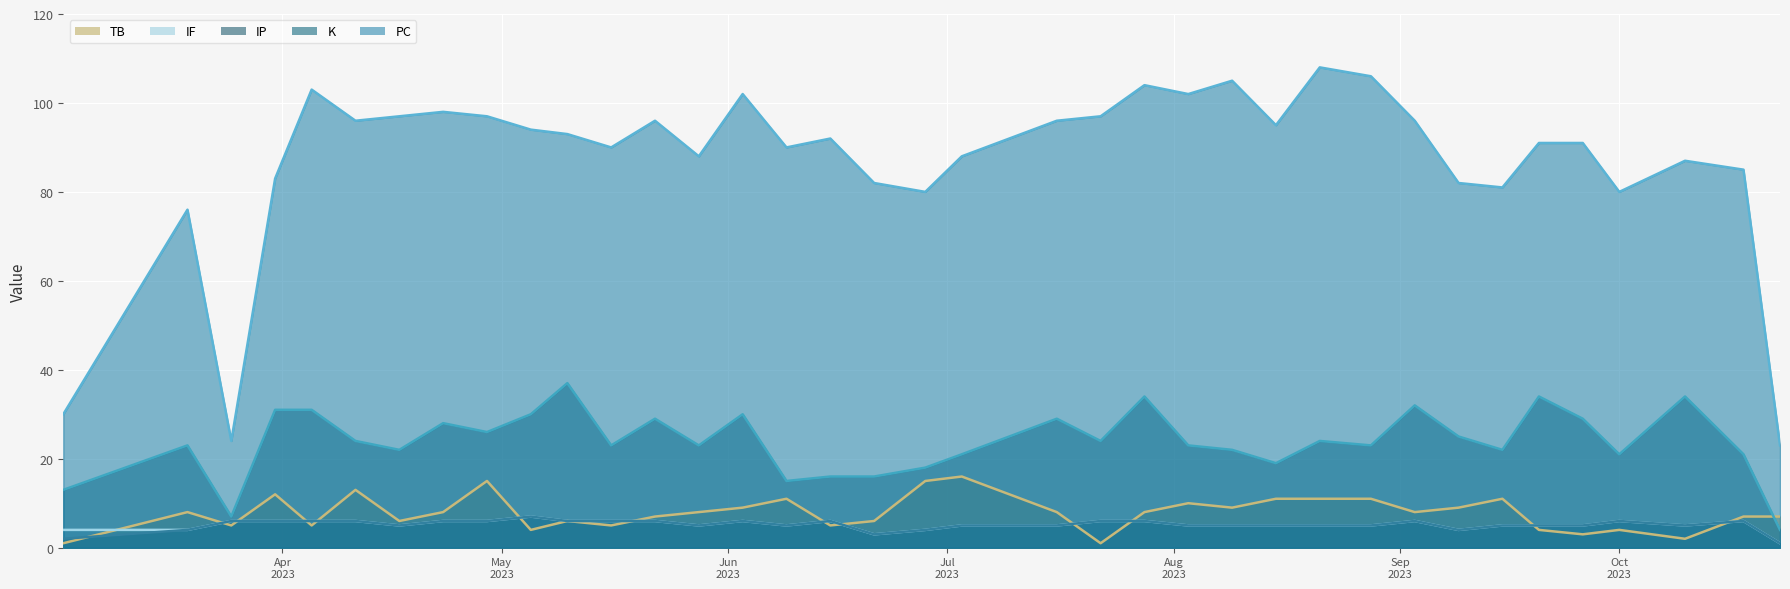

What is the difference between the second highest and minimum values in the IP series?

5